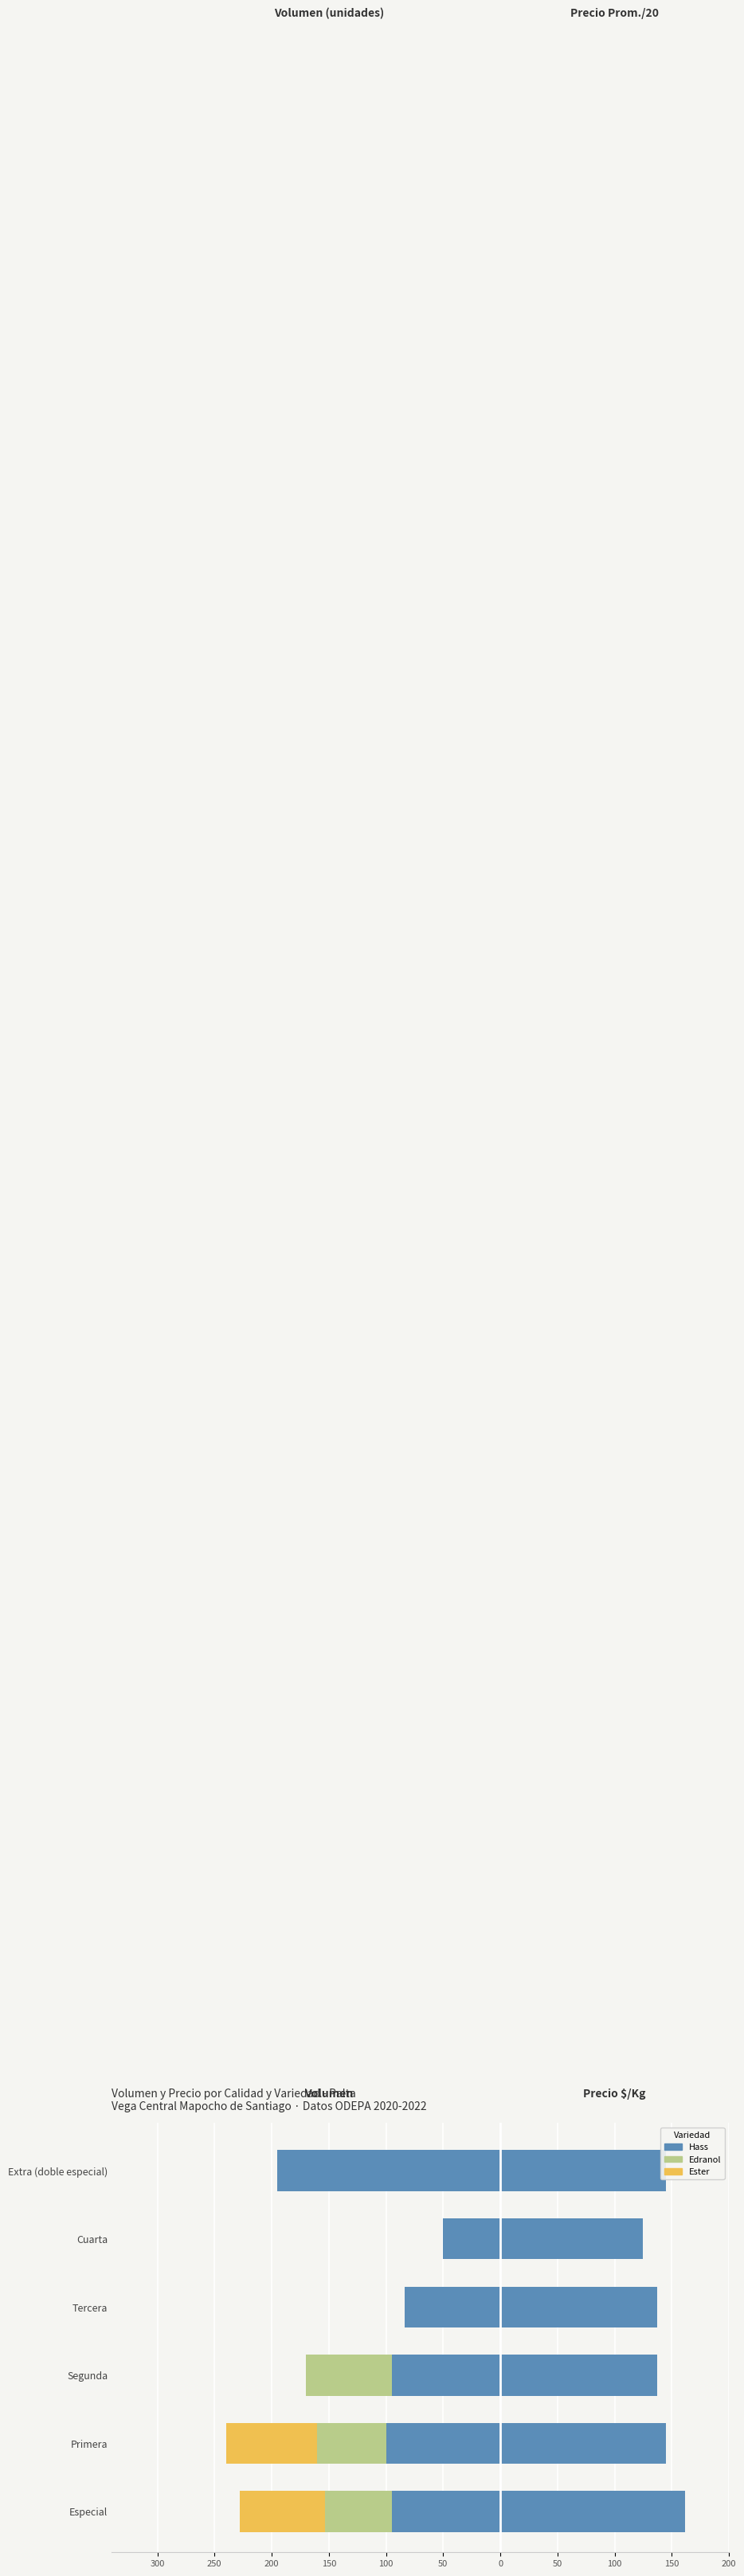

What is the smallest value displayed?

-195.0